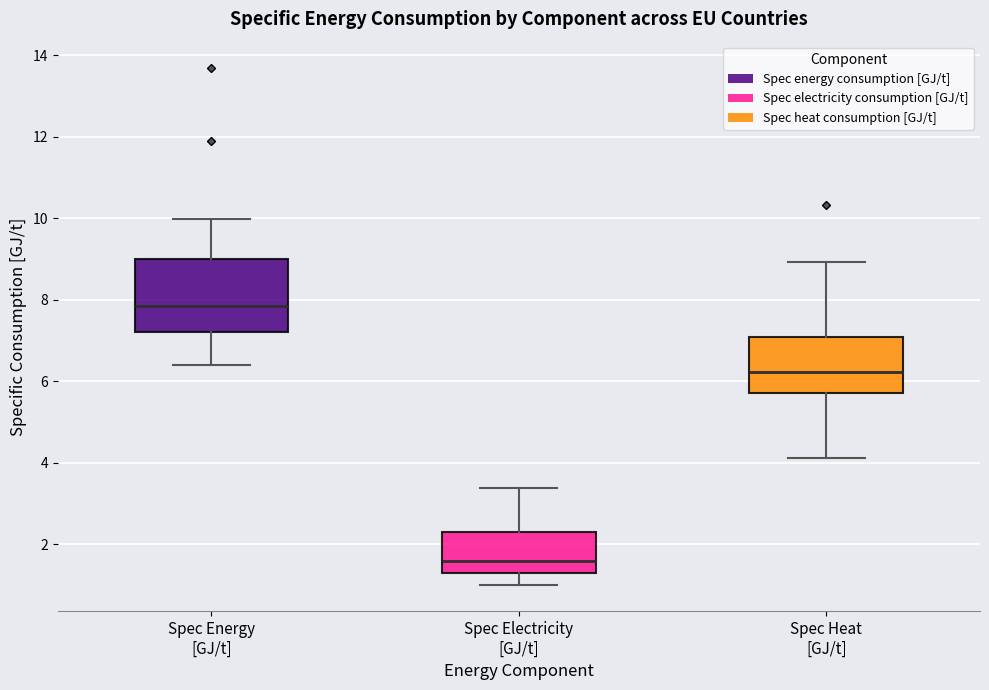

Where does the lower whisker of the box for Spec Heat [GJ/t] end on the y-axis? The values are not printed on the chart, so give them approximately, as read against the axis.

4.2